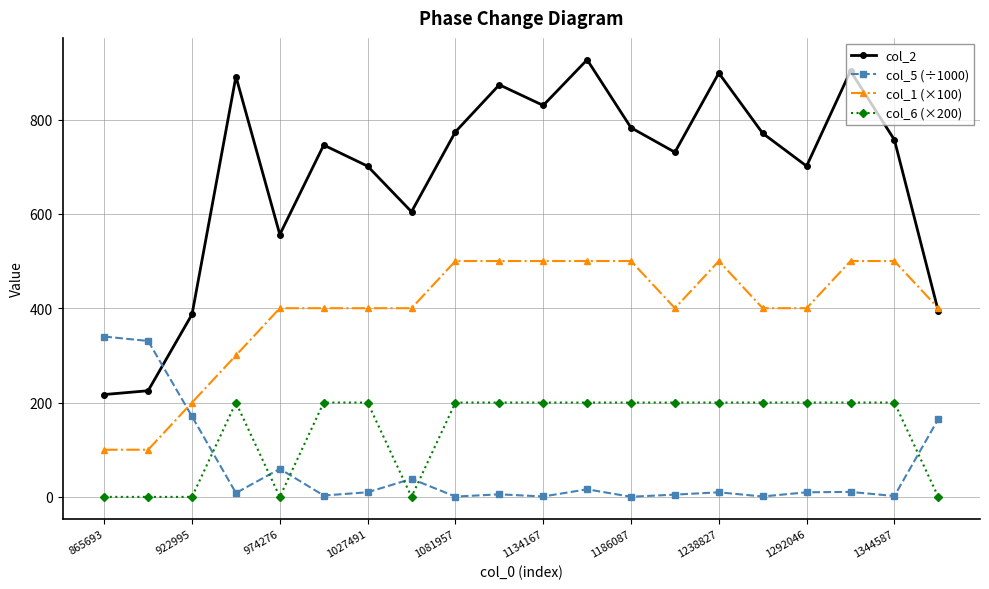

Which series has the largest total across all categories?

col_2